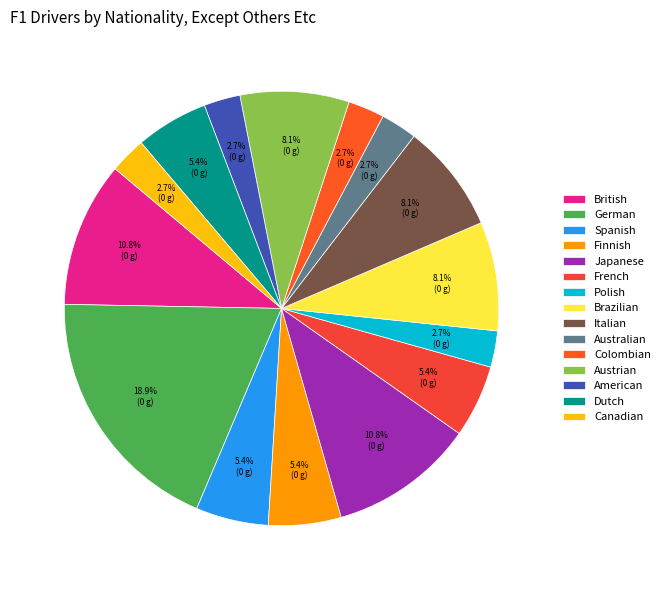

Between Japanese and Dutch, which is larger?

Japanese